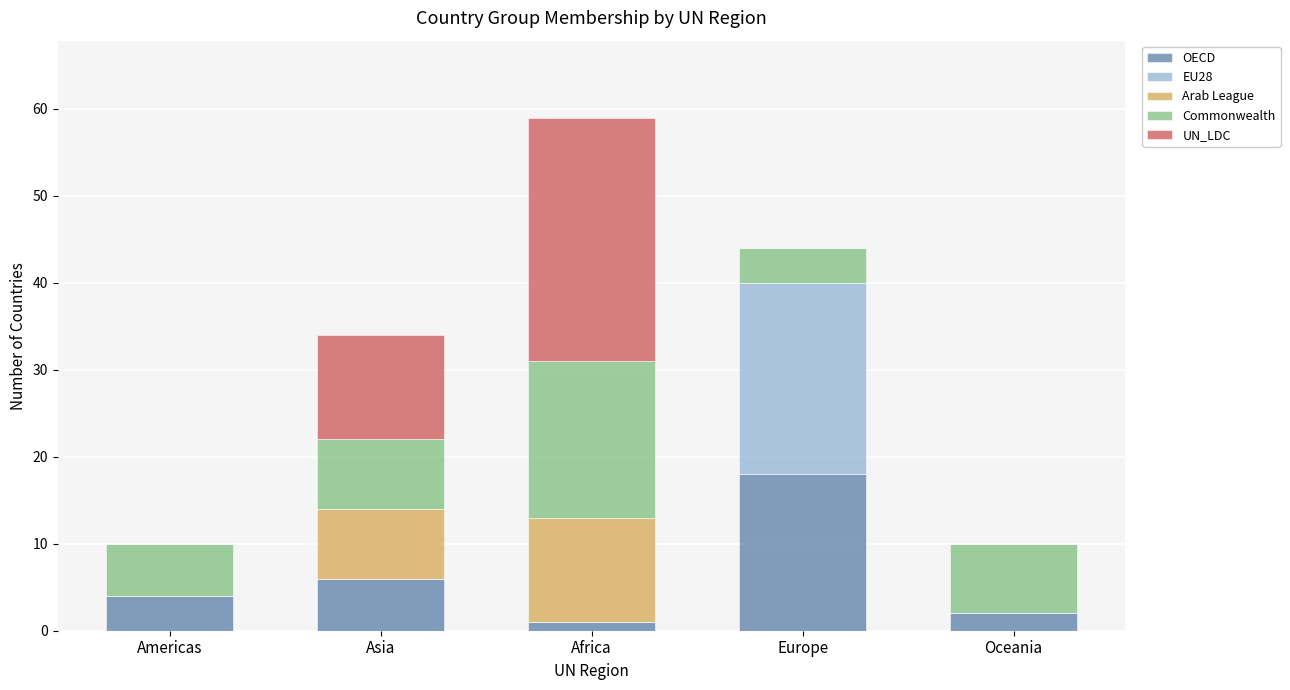

The OECD series shows 28 at Europe. True or false?

False